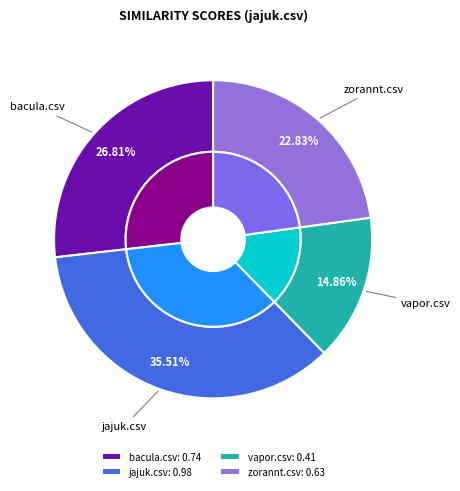

How many segments does this pie chart have?

4